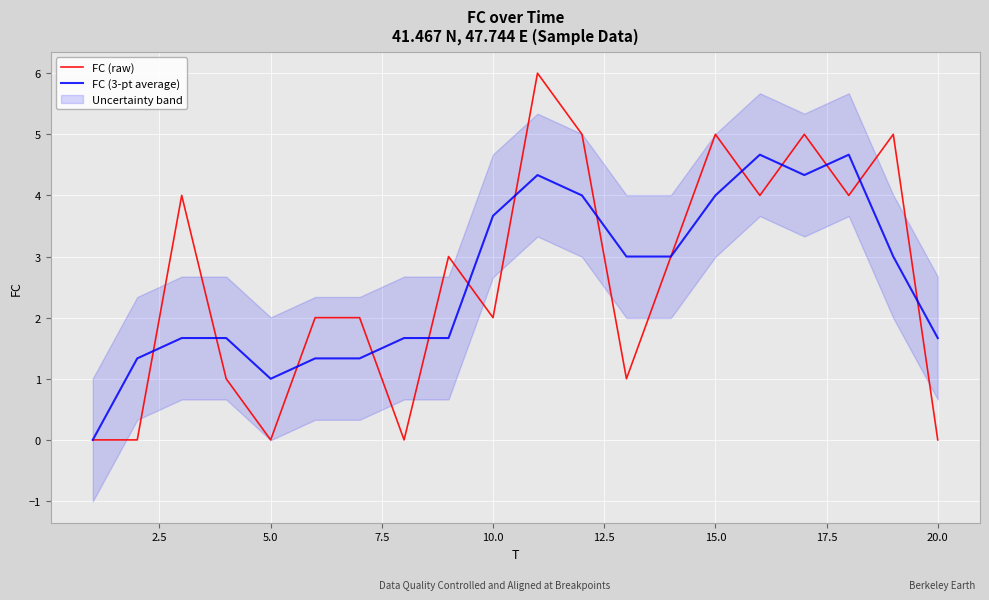

The value of FC (raw) at 10.0 is 1.3. True or false?

False